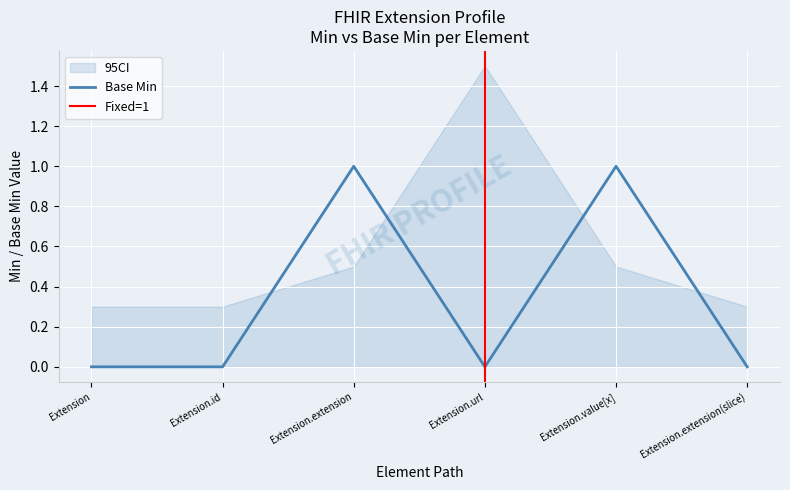

True or false: the data shows 1 at Extension.extension.

True